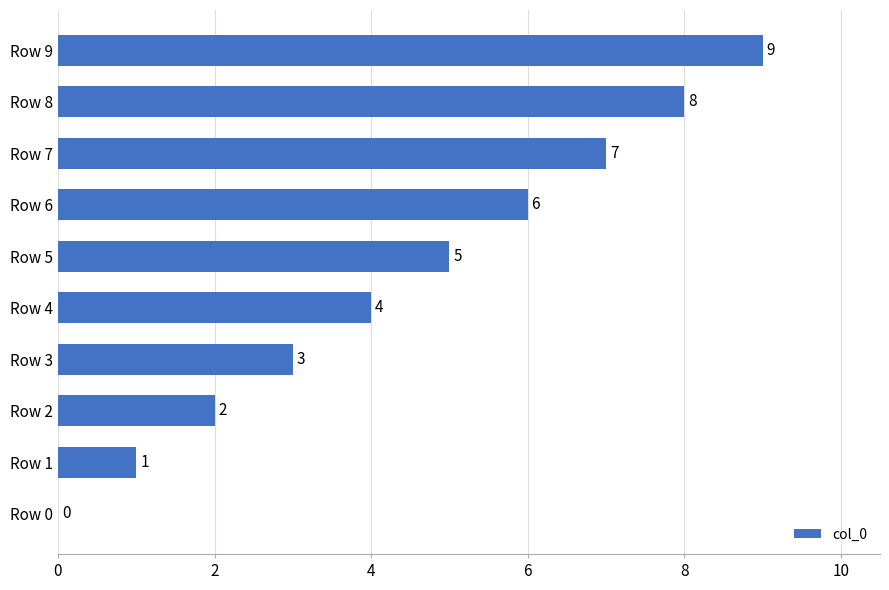

Which label corresponds to the largest value in the chart?

Row 9